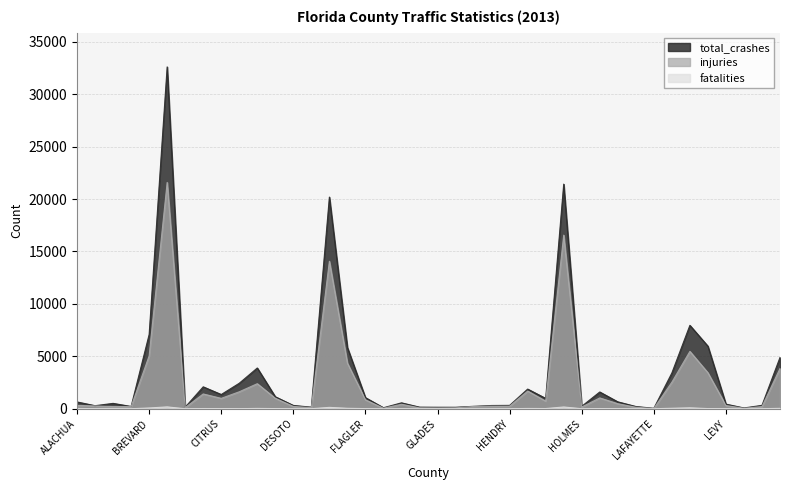

True or false: fatalities has a value of 3 at DESOTO.

False